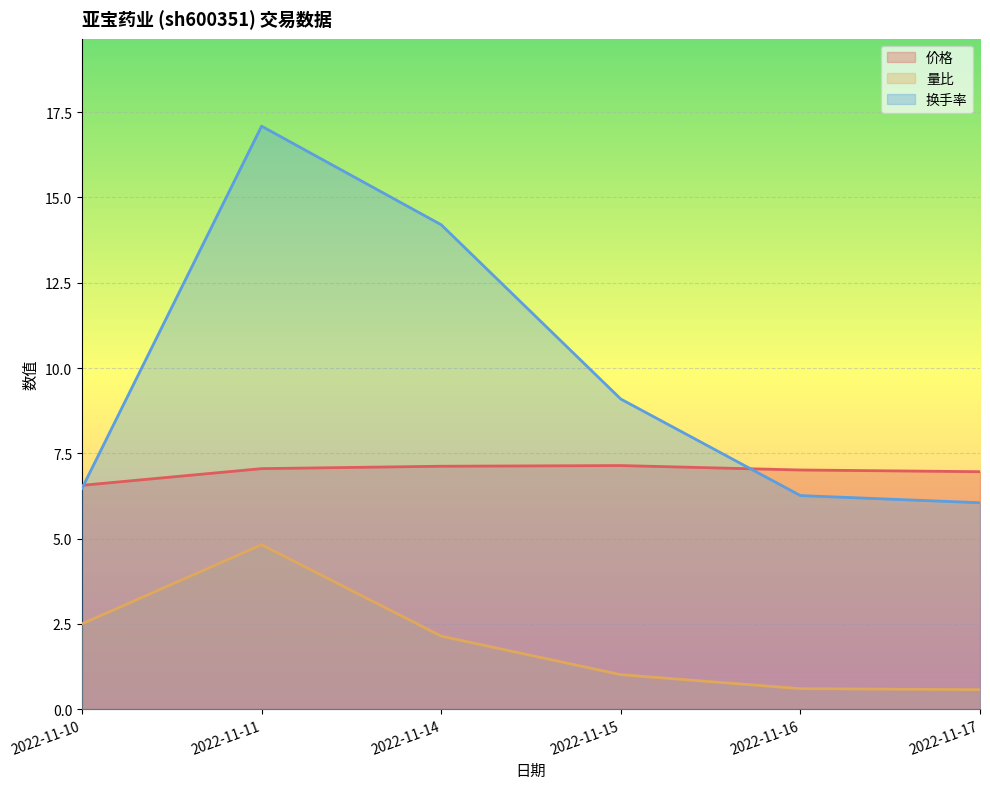

How many lines are shown in the chart?

3